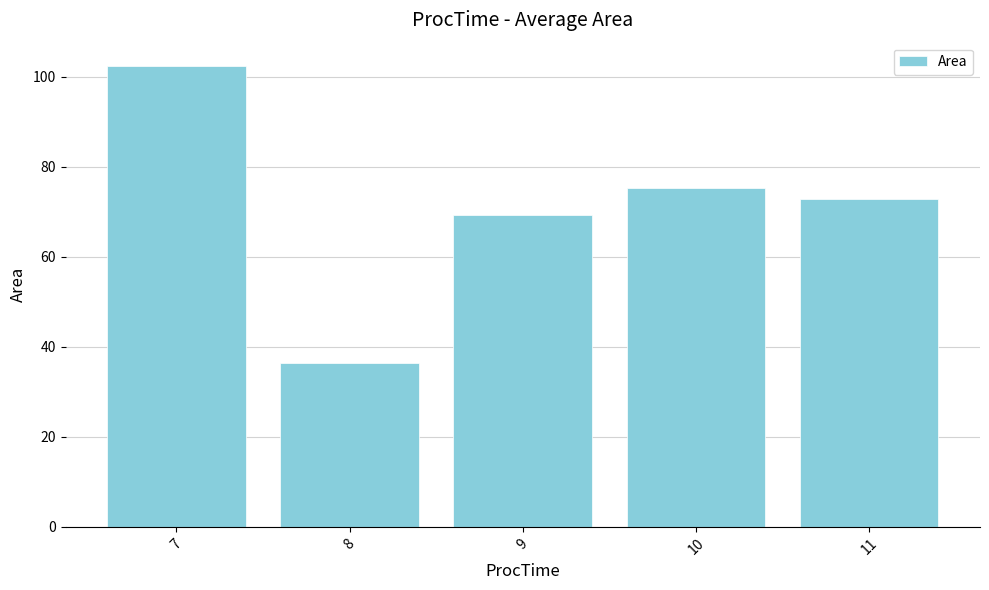

How many bars are there in total?

5